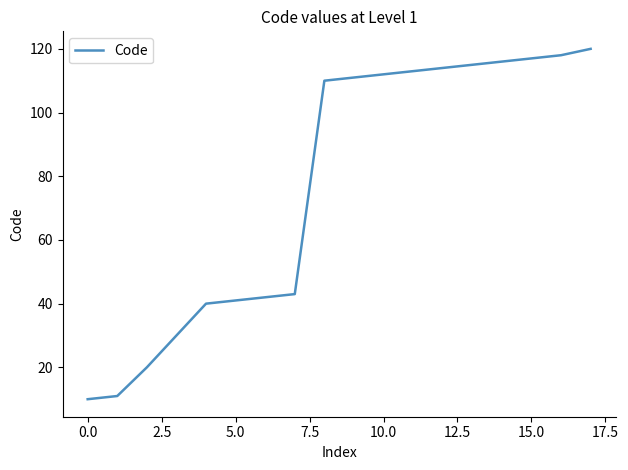

What is the difference between the maximum and minimum values?

110